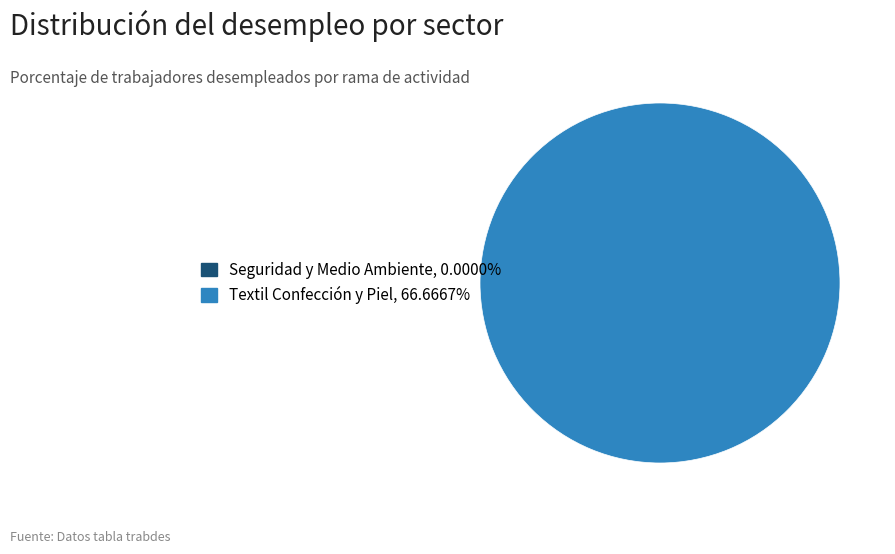

Count the number of slices in the pie.

1